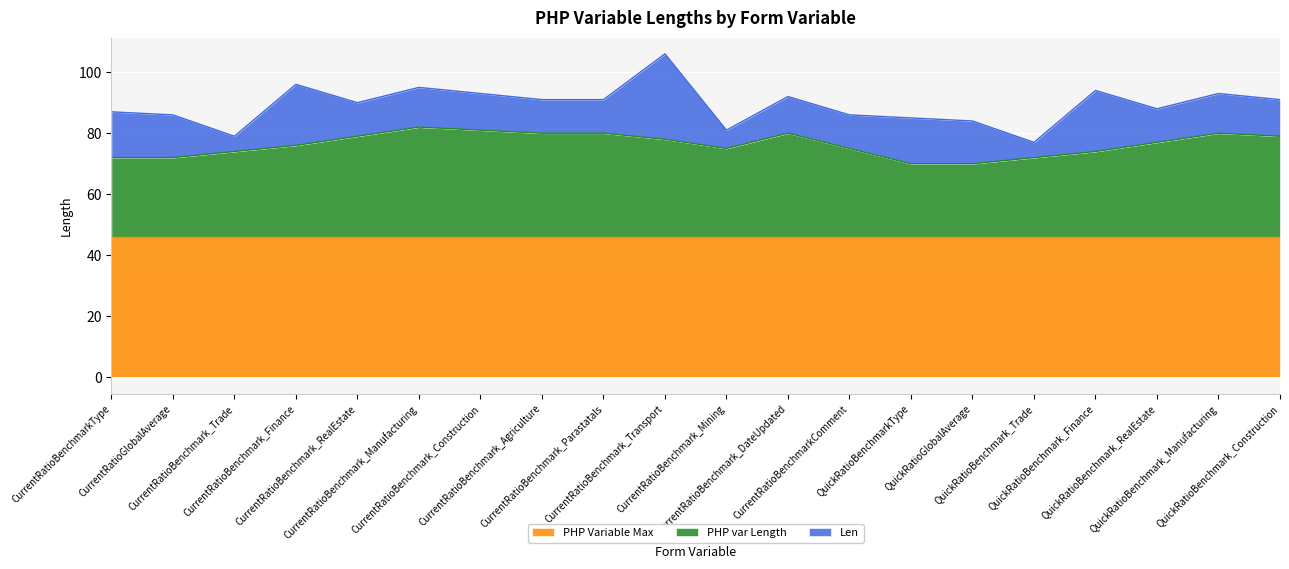

At which label does PHP var Length first exceed 31?

CurrentRatioBenchmark_RealEstate